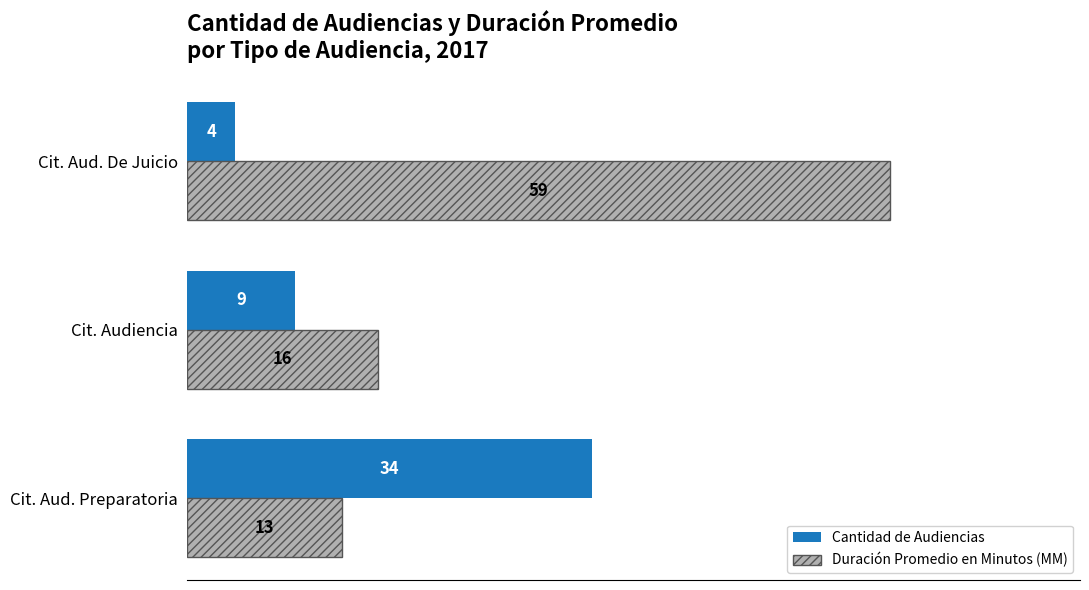

Which series has the largest total across all categories?

Duración Promedio en Minutos (MM)